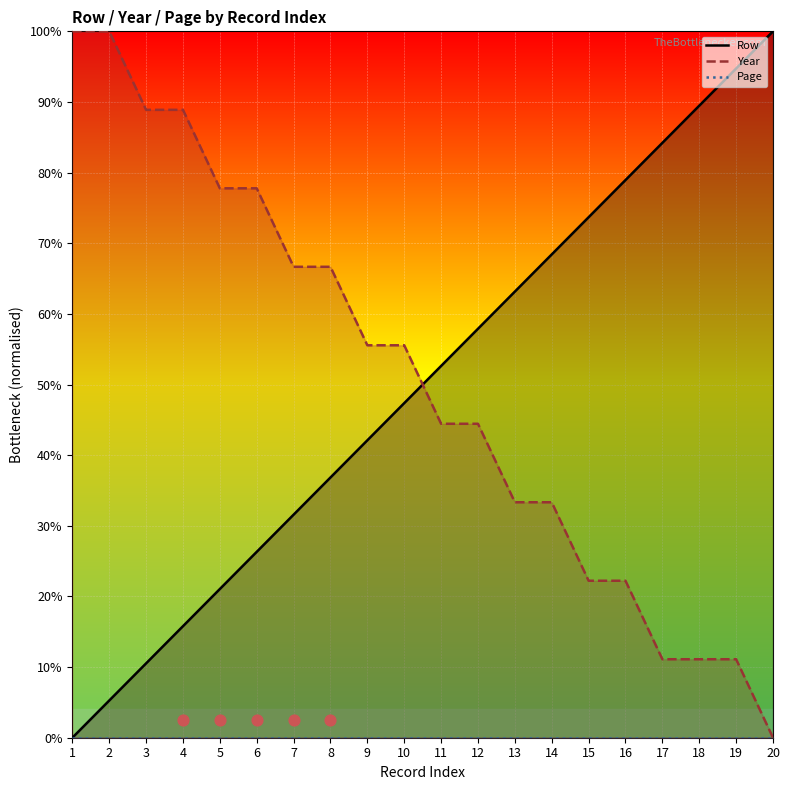

What is the total value across all series at 2?

105.3